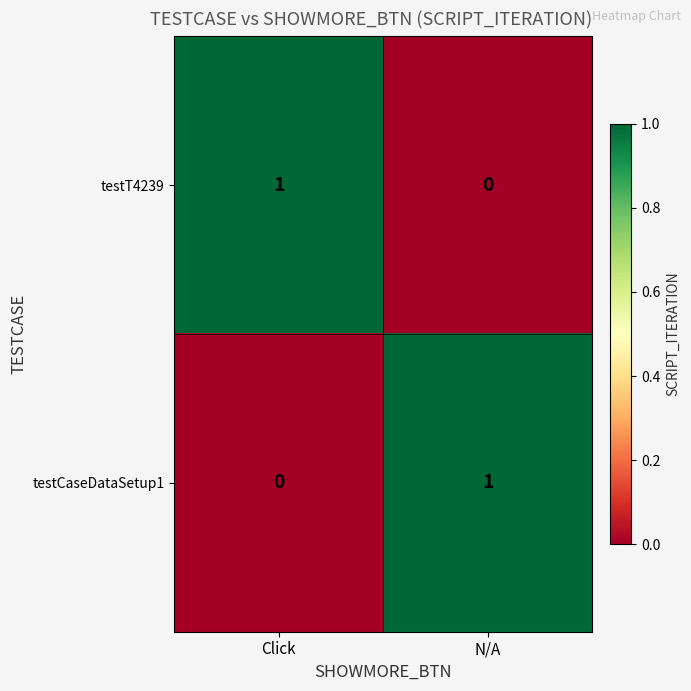

Reading right to left, what are all the values shown in this chart?

testT4239: N/A=0	Click=1
testCaseDataSetup1: N/A=1	Click=0